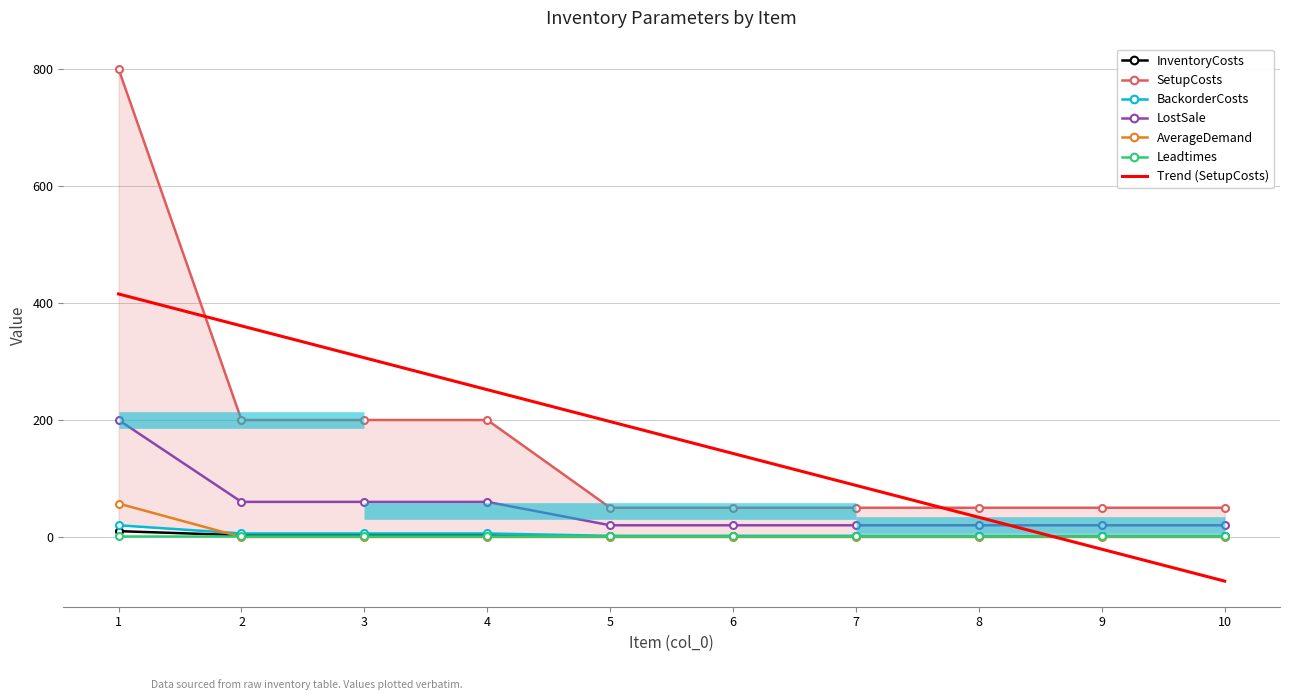

What is the minimum value for BackorderCosts?

2.0